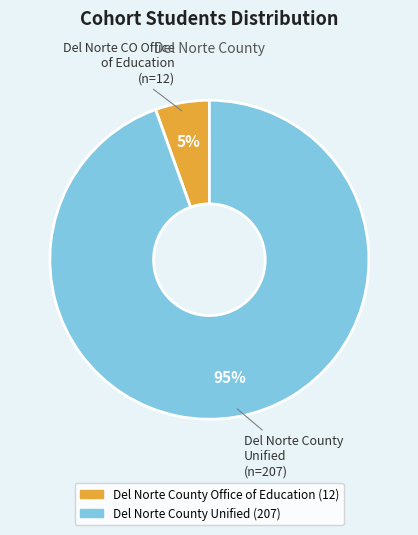

Does any single category account for the majority?

Yes